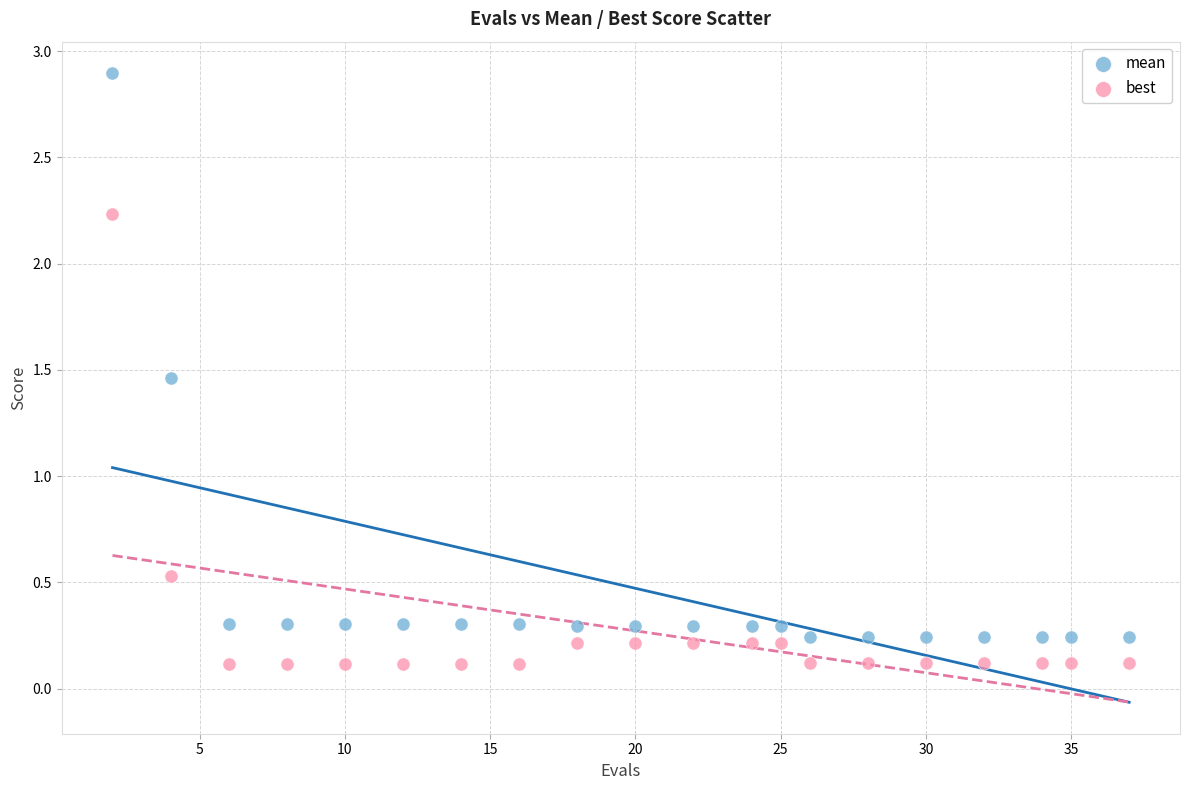

Which series reaches the maximum Y coordinate?

mean